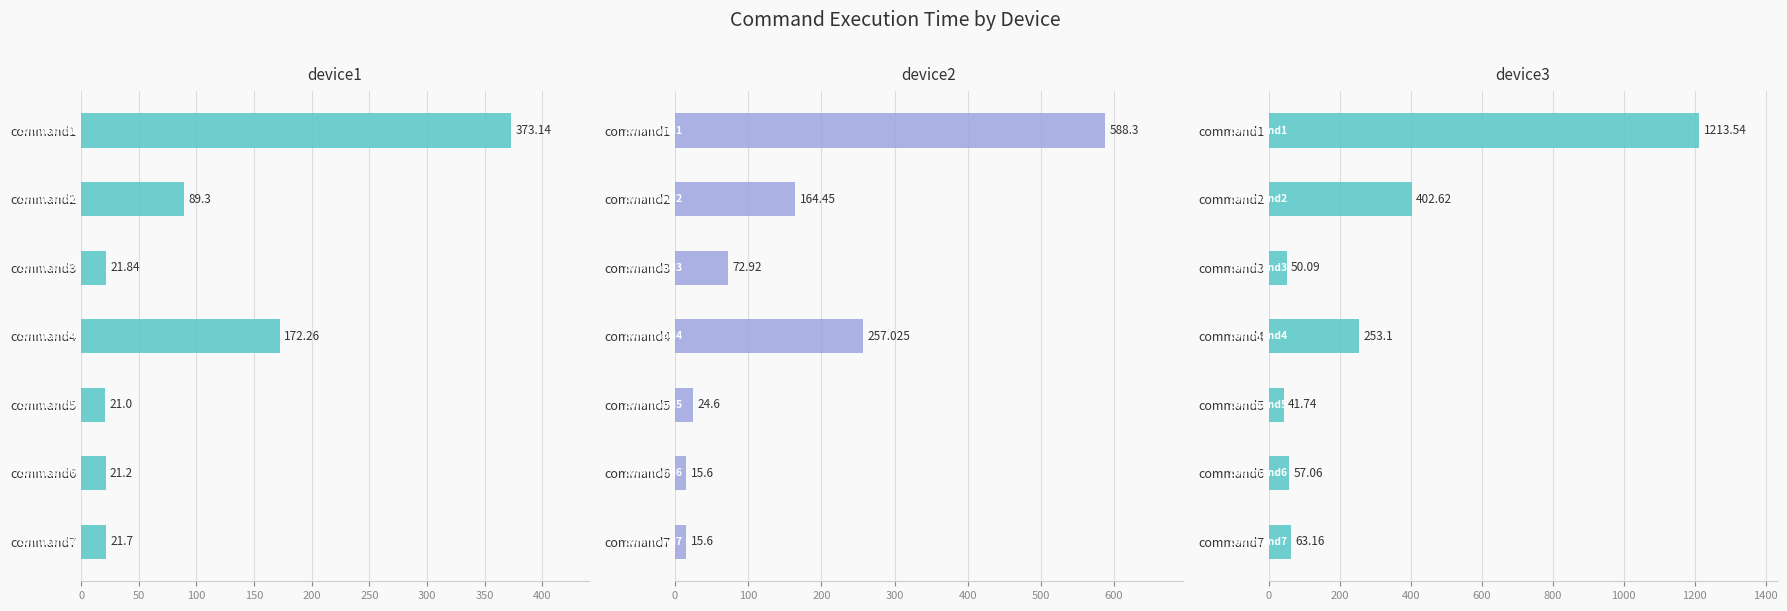

List the series in order of their overall mean, lowest first.

device1, device2, device3